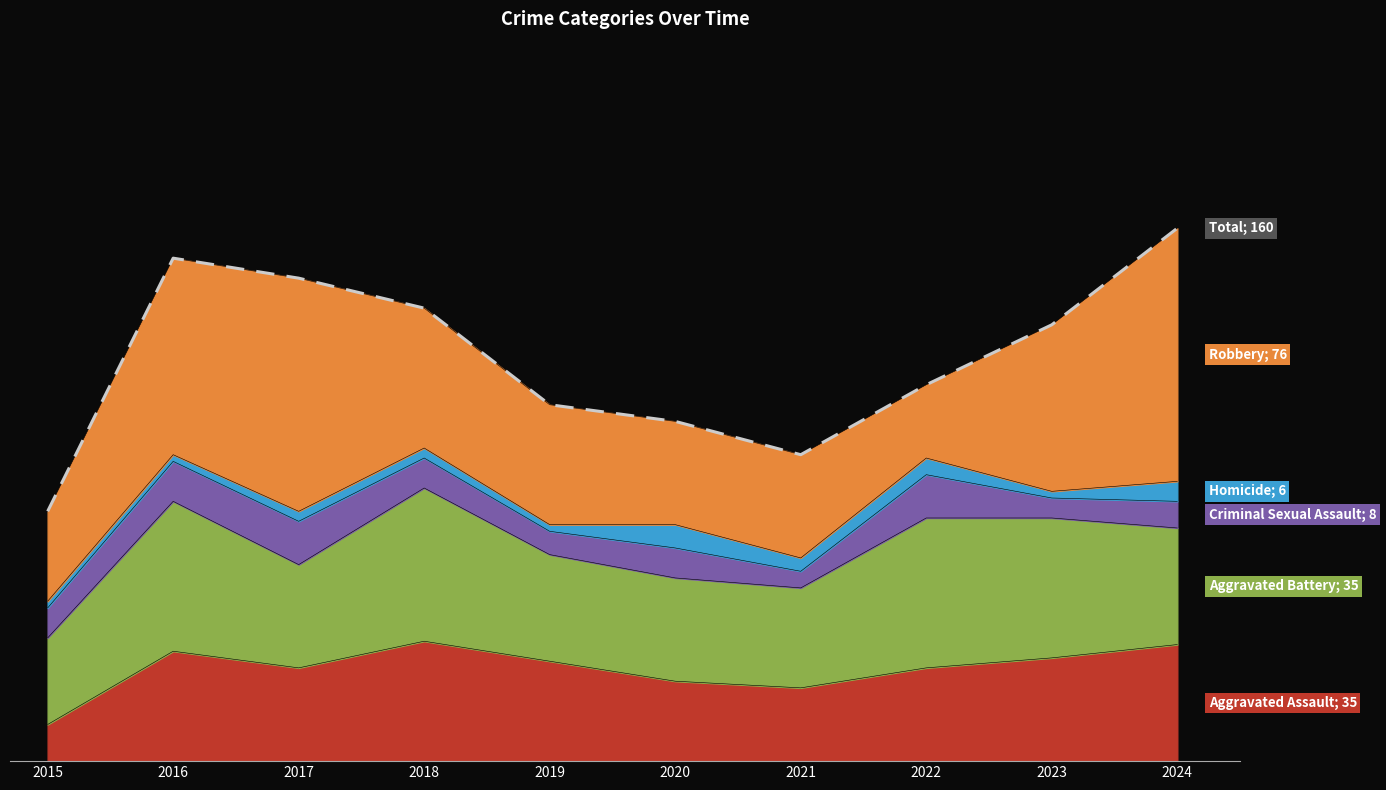

How many points are lower than both their immediate neighbors (excluding endpoints)?

1